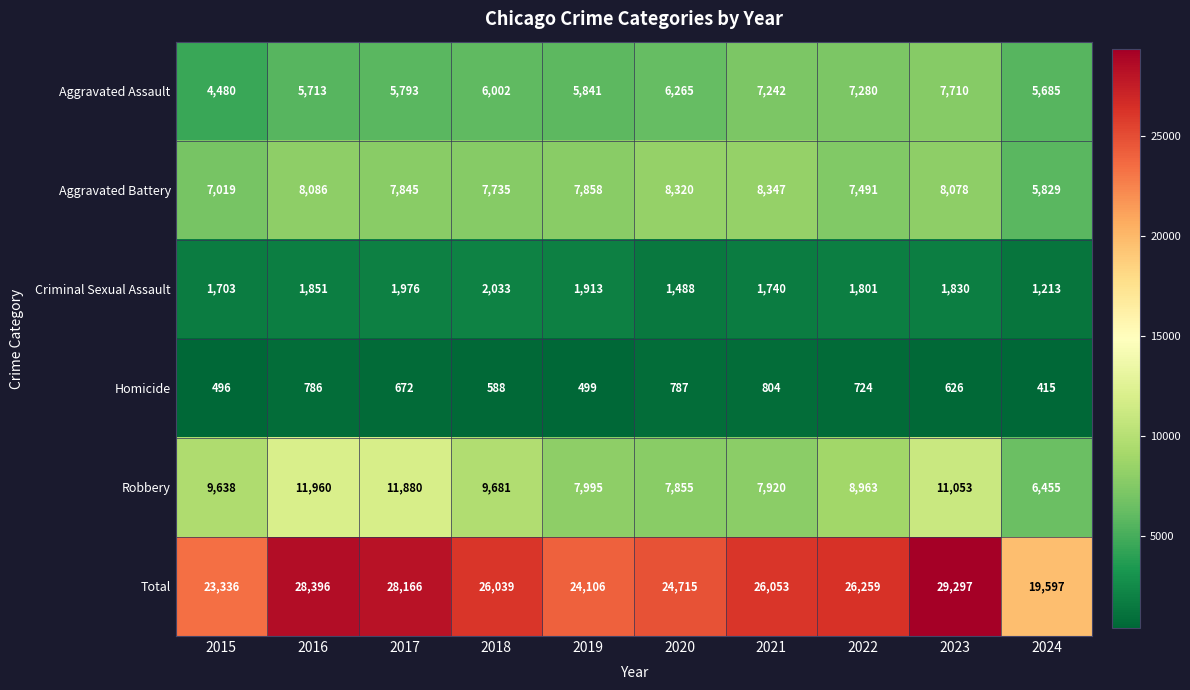

What is the sum of all Total values?

255964